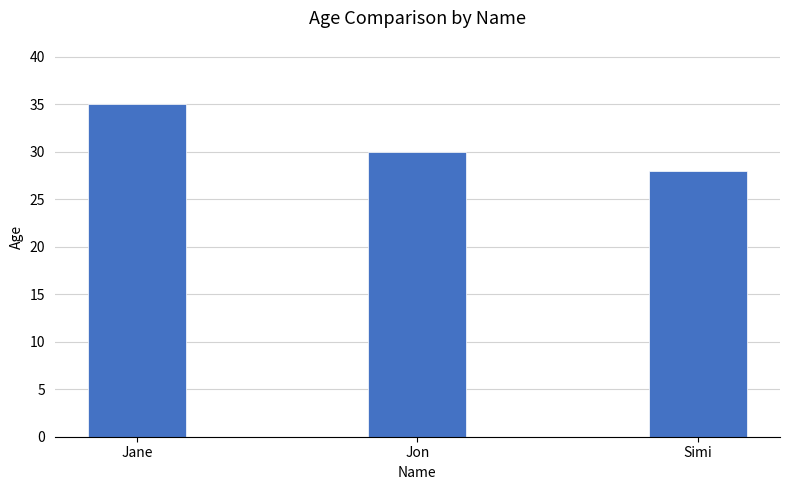

Between Simi and Jane, which is larger?

Jane